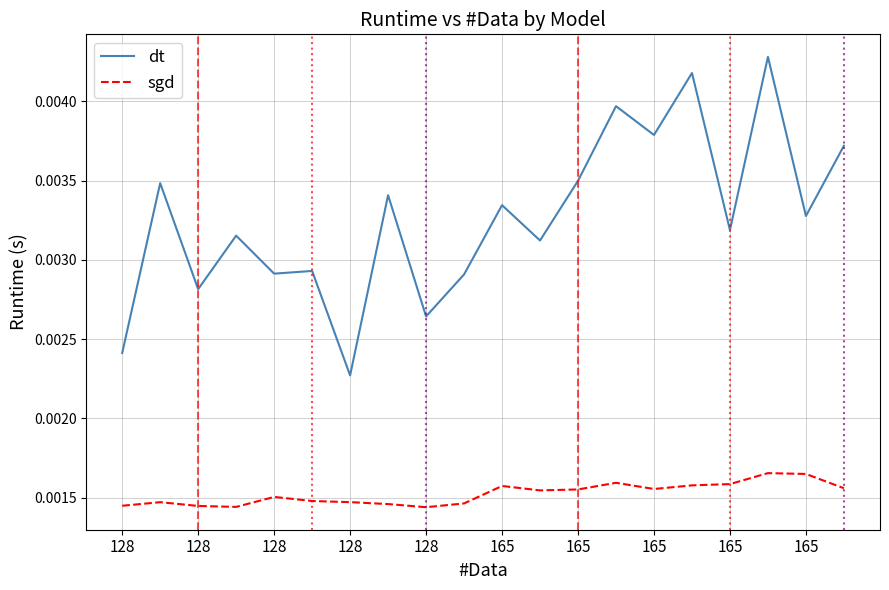

Rank the series by their maximum value, from lowest to highest.

sgd, dt